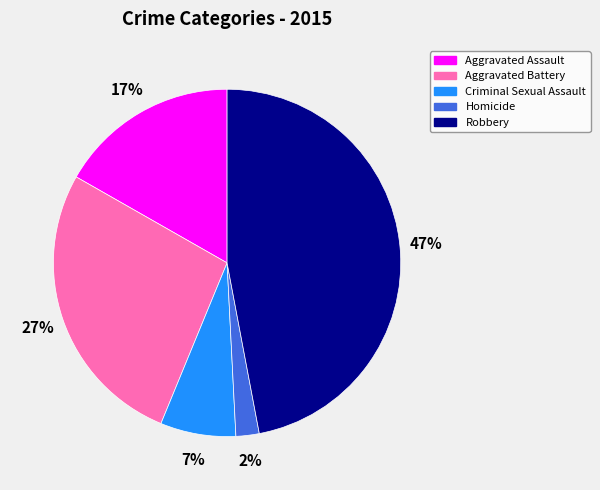

The Aggravated Assault slice represents 8% of the pie. True or false?

False